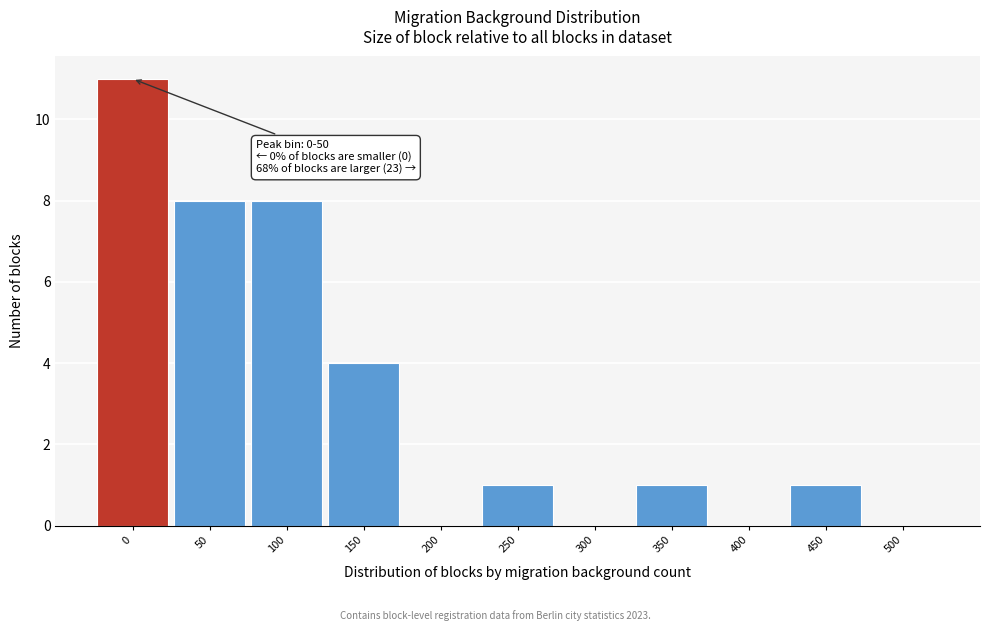

Reading left to right, list all the values displayed in this chart.

0=11	50=8	100=8	150=4	200=0	250=1	300=0	350=1	400=0	450=1	500=0